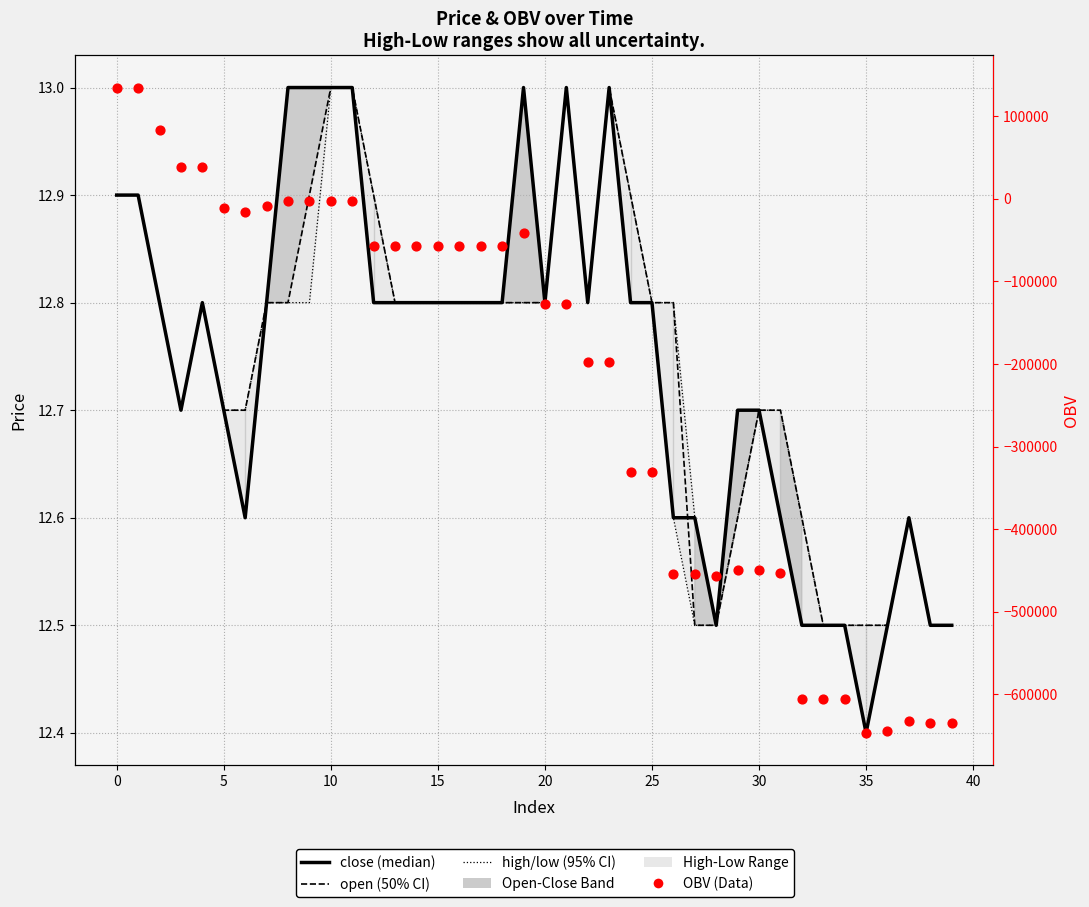

Which series has the widest spread of Y values?

OBV (Data)